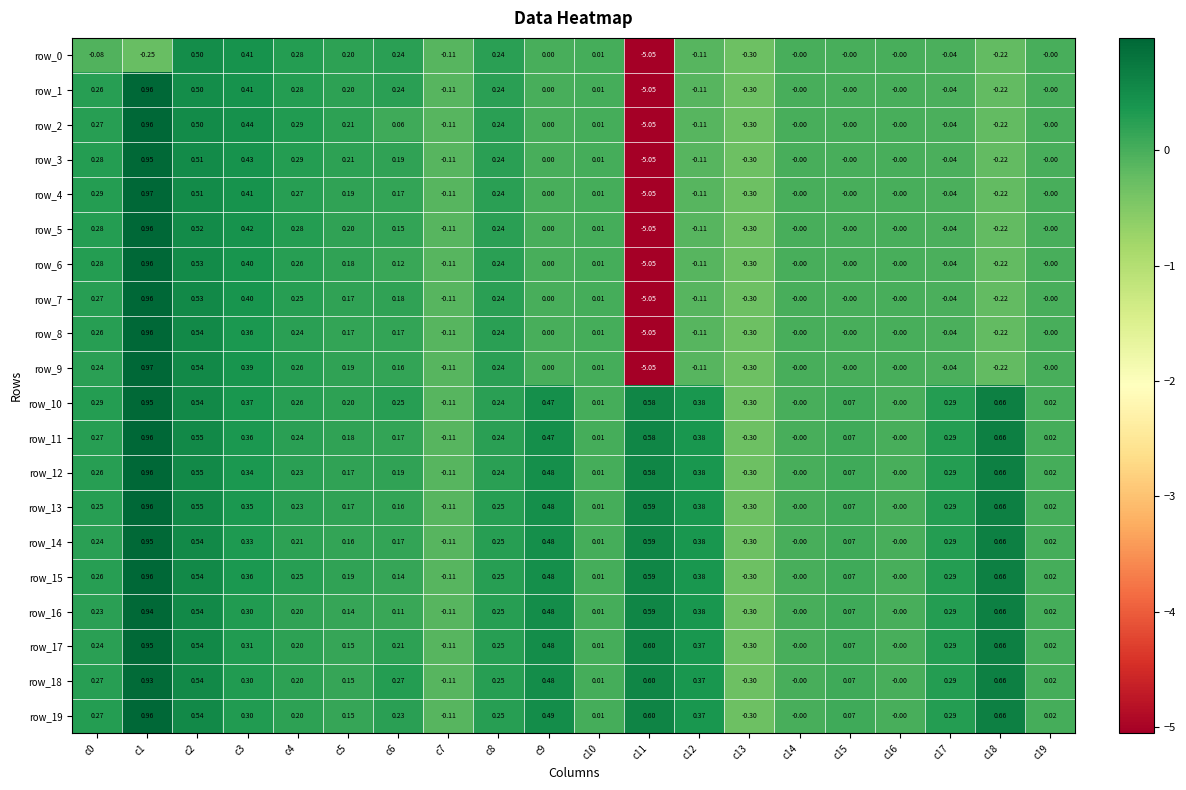

Which category has the highest value in the row_9 series?

c1